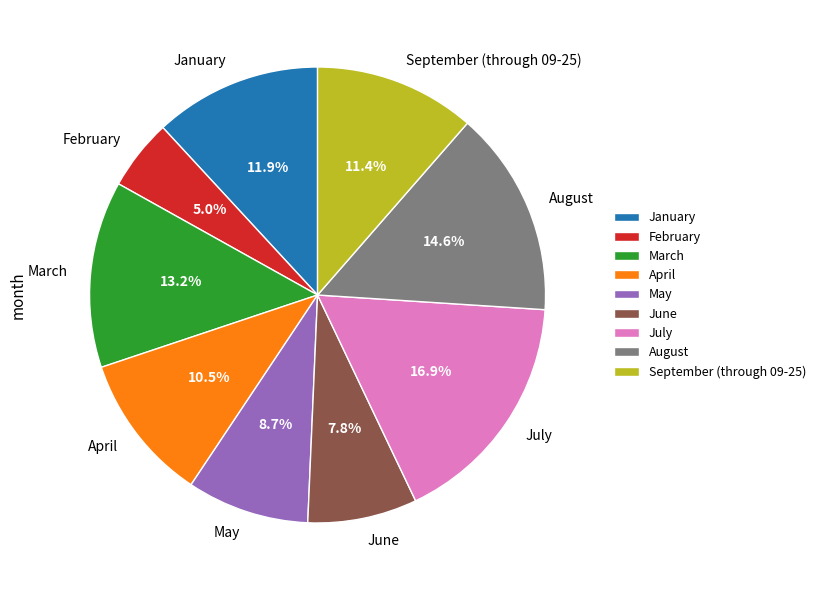

To the nearest percent, what is the average slice percentage?

11%